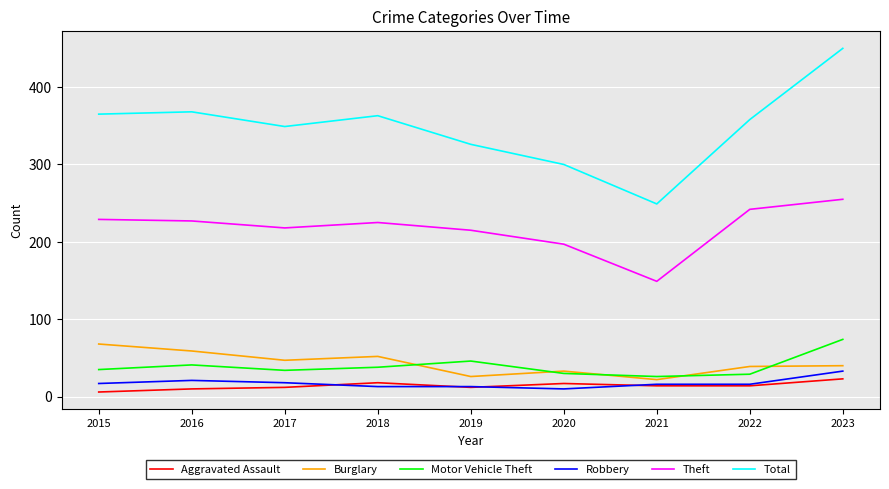

Which series changed the most between 2015 and 2023?

Total